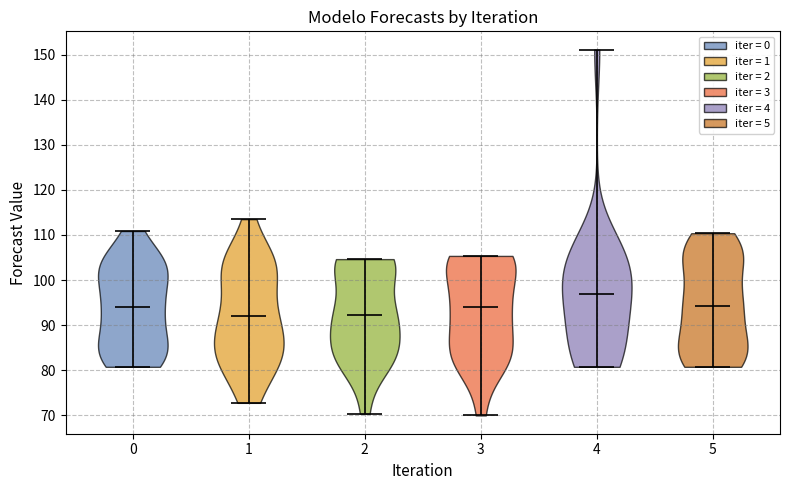

What is the lowest point the violin at x = 0 reaches on the y-axis? The values are not printed on the chart, so give them approximately, as read against the axis.

81